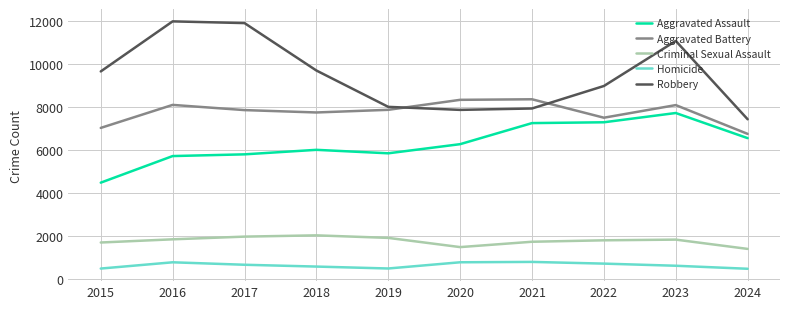

How many lines are shown in the chart?

5